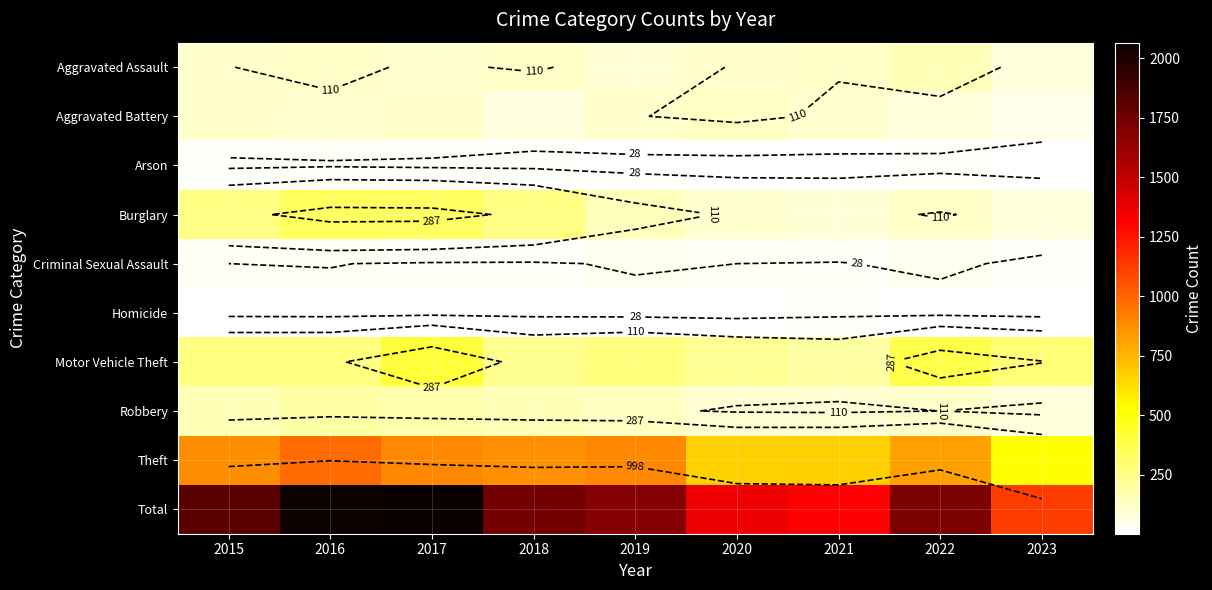

The value of Motor Vehicle Theft at 2020 is 305. True or false?

False